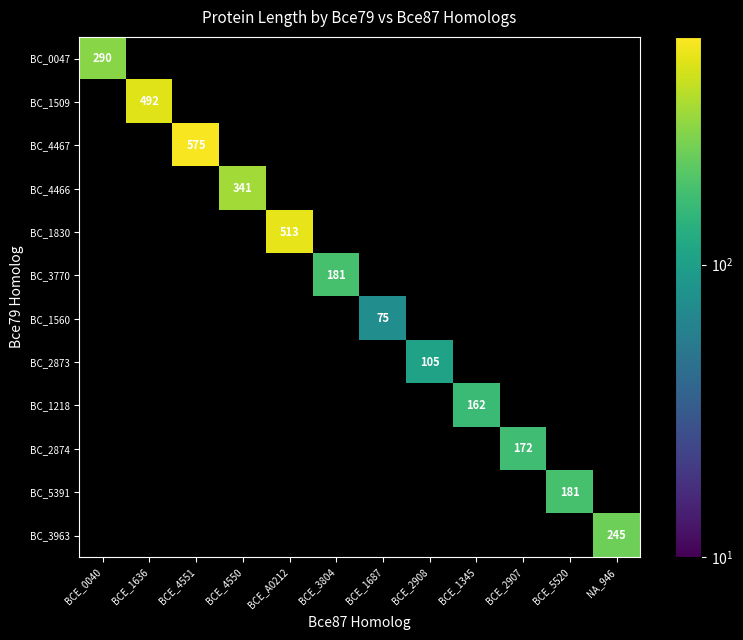

What is the greatest value displayed?

575.0